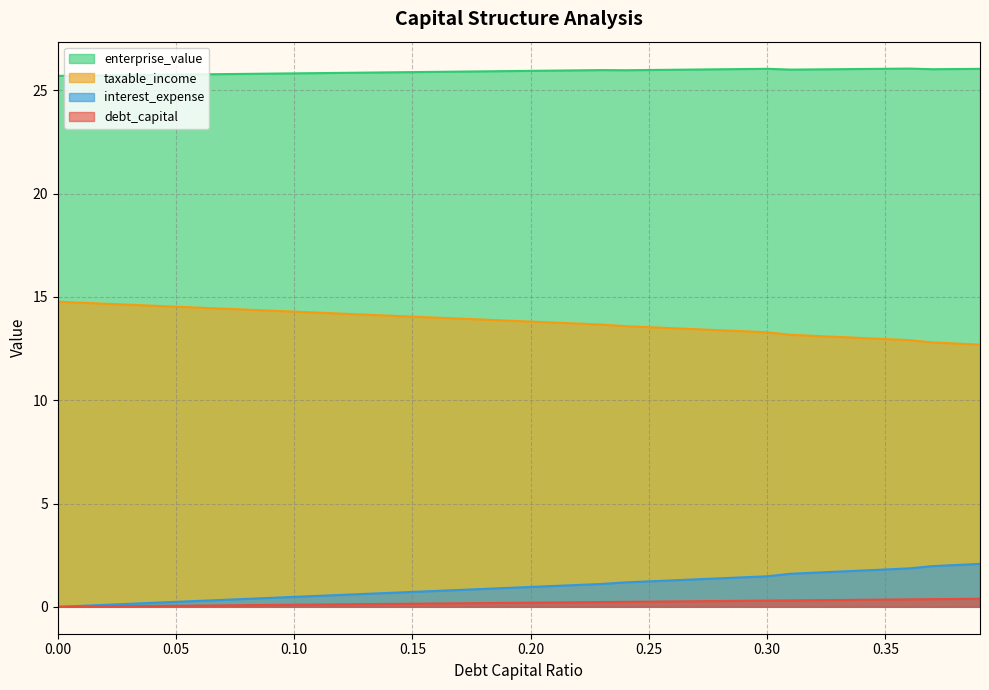

The debt_capital series shows 0.1 at 0.29. True or false?

False